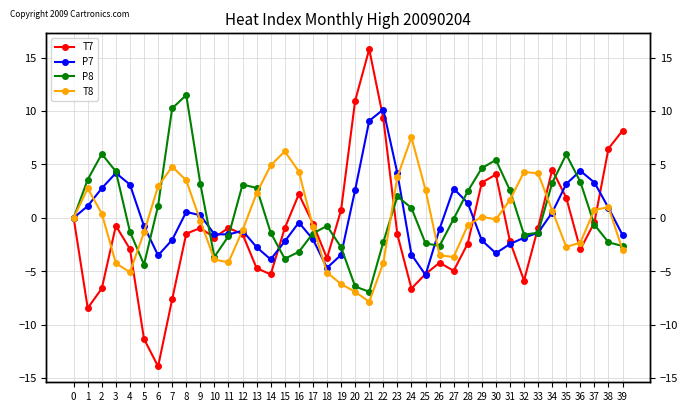

What is the value of the P7 point at the 2nd from the left?

1.1